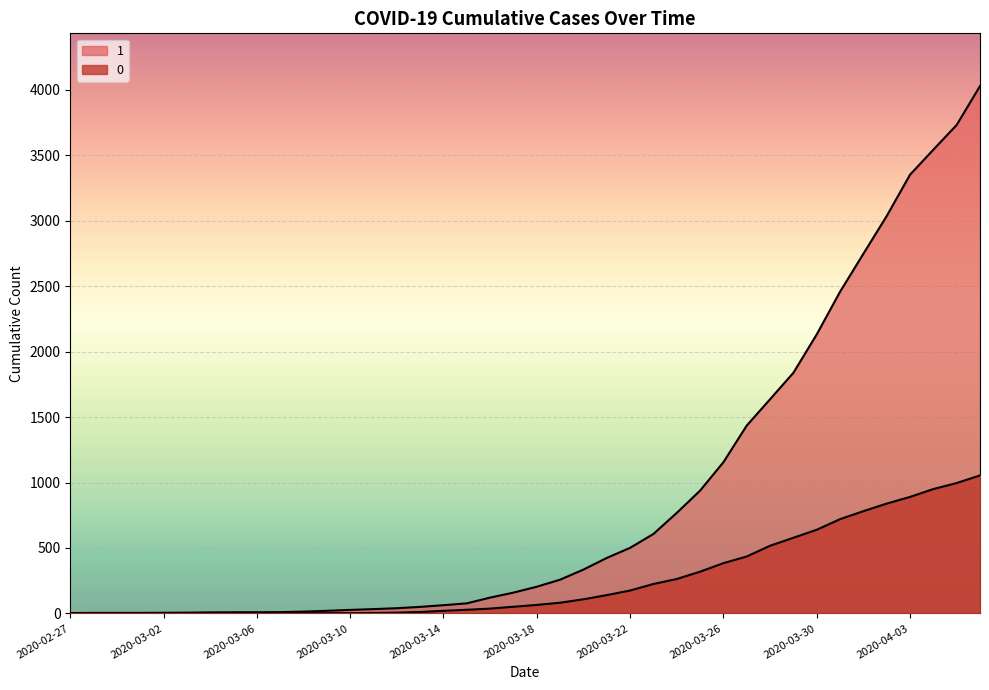

True or false: 1 has a value of 1155 at 2020-03-26.

True